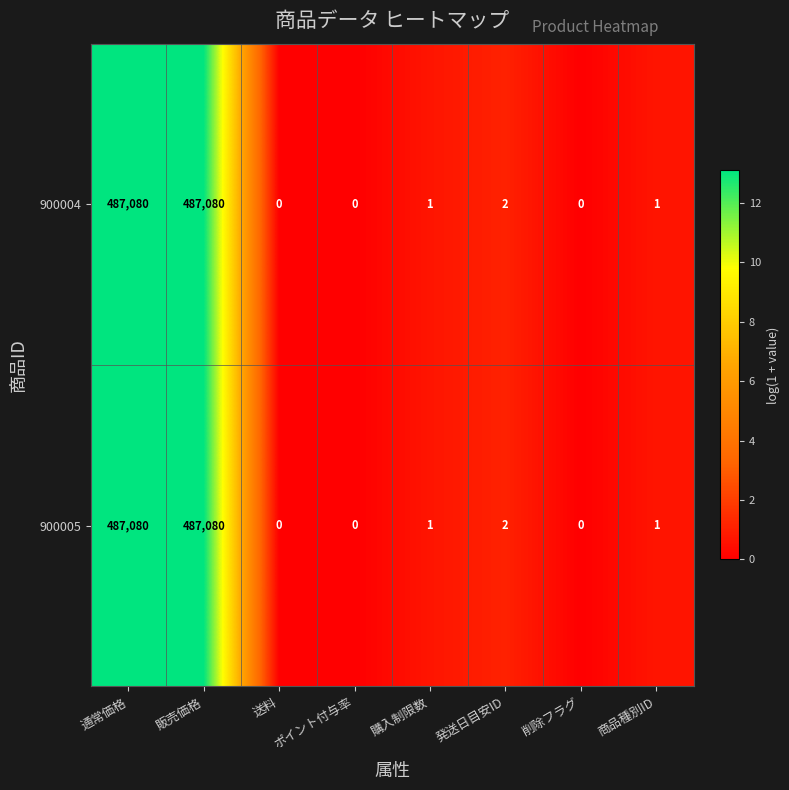

The 900005 series shows -217575 at ポイント付与率. True or false?

False